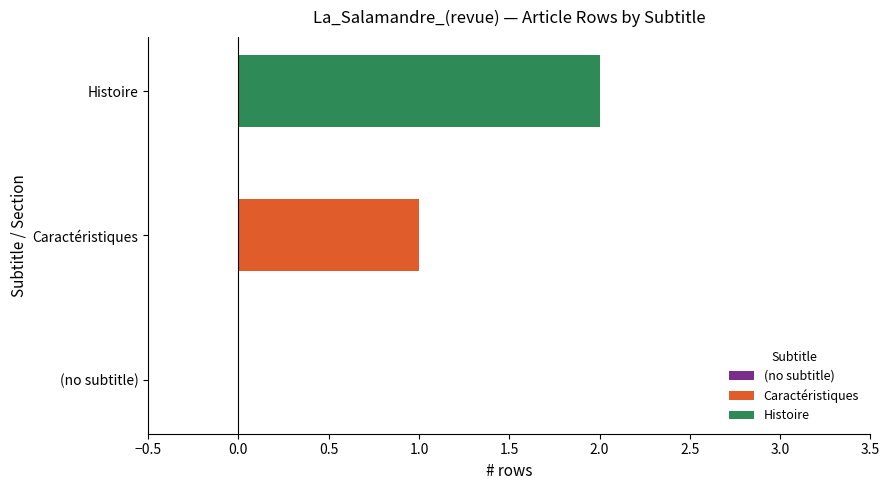

Which series has the widest spread of values?

Caractéristiques